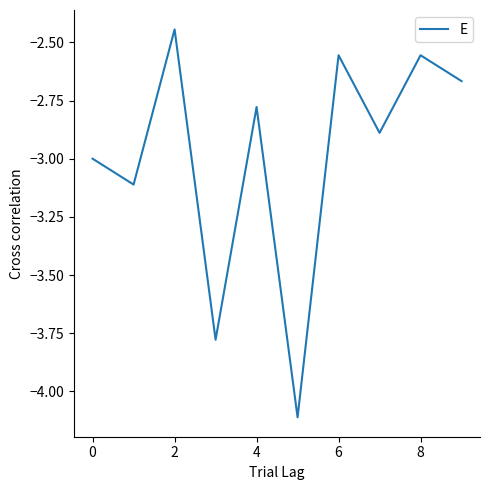

What is the smallest value displayed?

-4.1